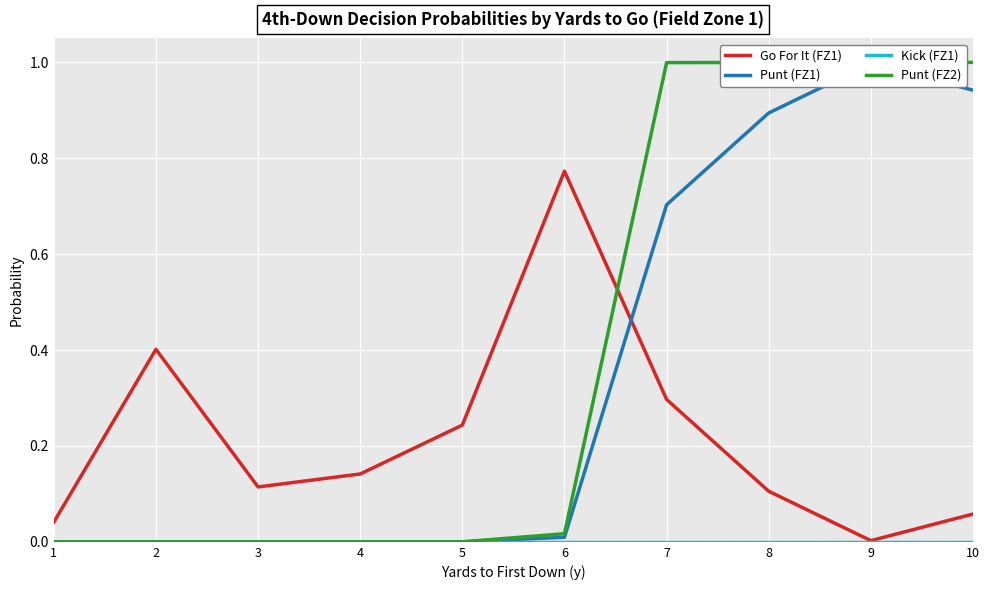

At which category is the sum across all series the highest?

8